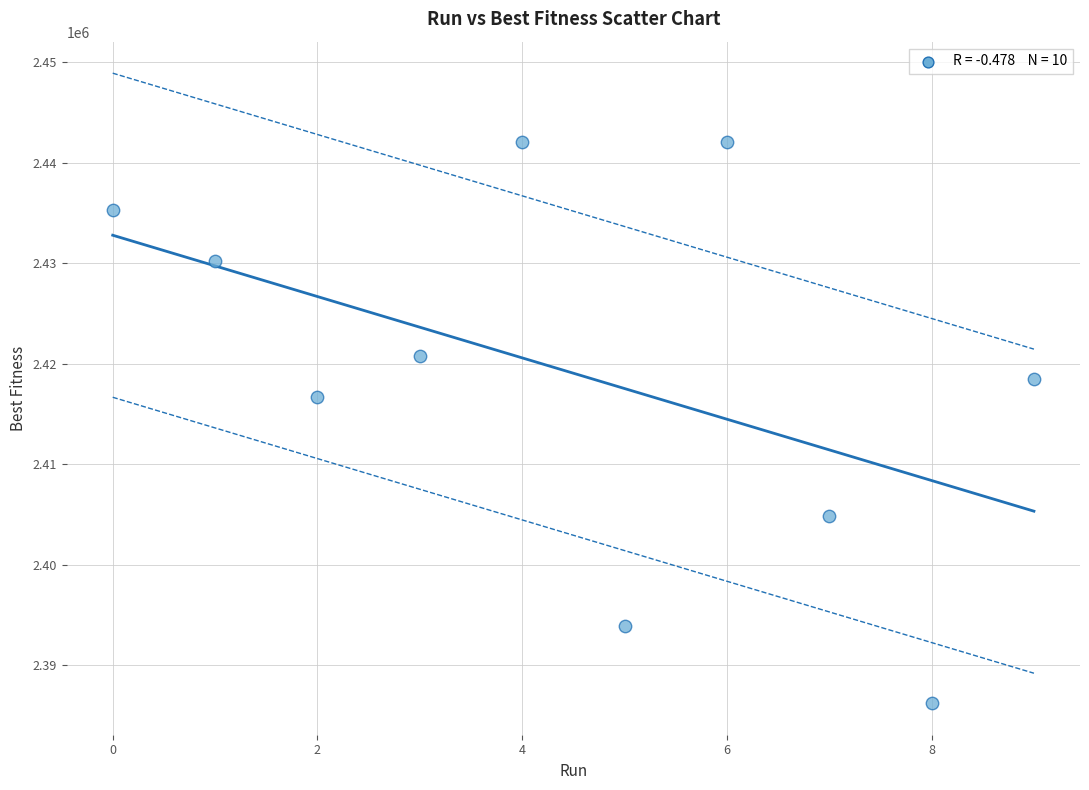

What Y value in the scatter plot is closest to 2414124?

2416721.0